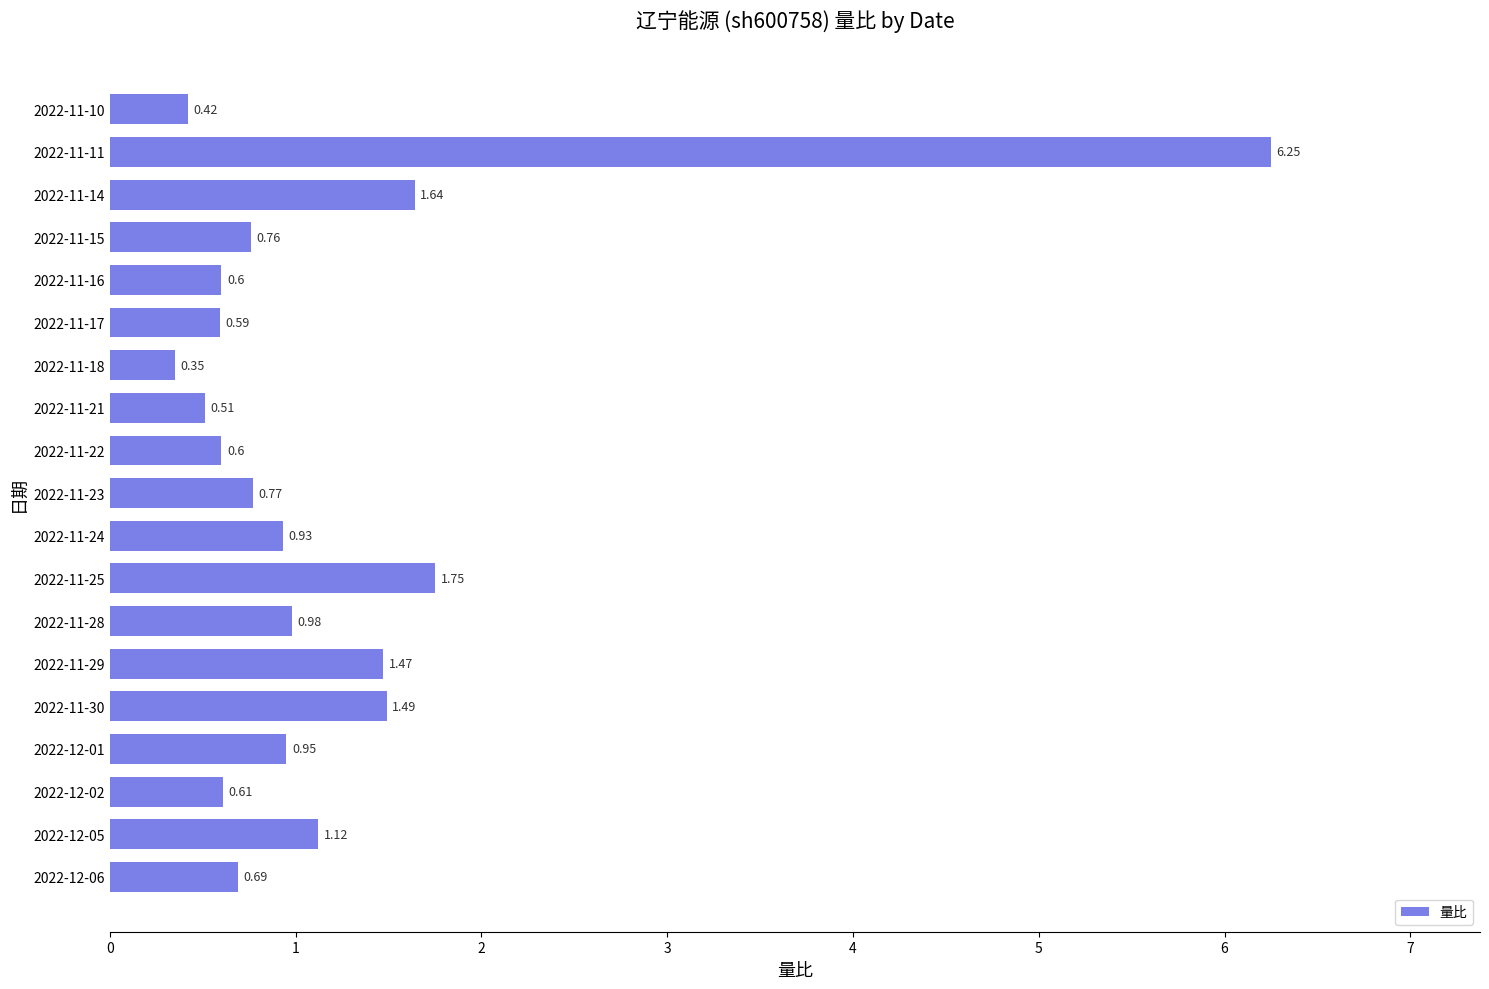

Which has a higher value, 2022-11-14 or 2022-11-30?

2022-11-14